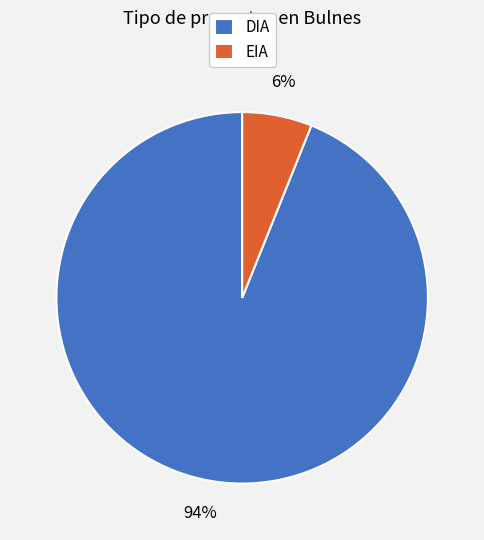

Which slice is the largest?

DIA